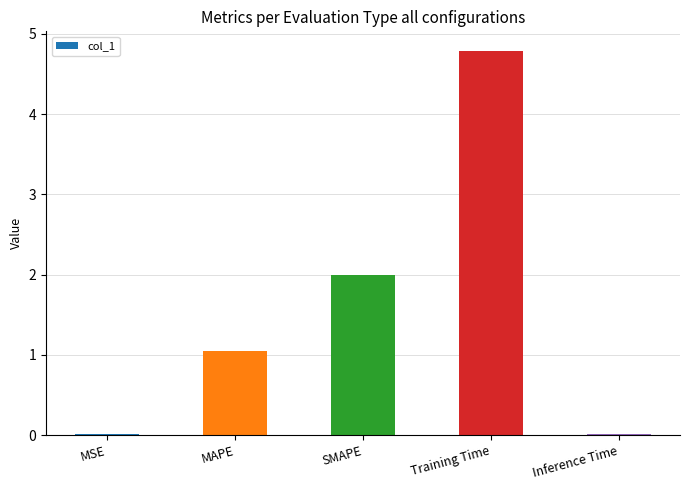

What is the approximate value at Training Time?

4.8